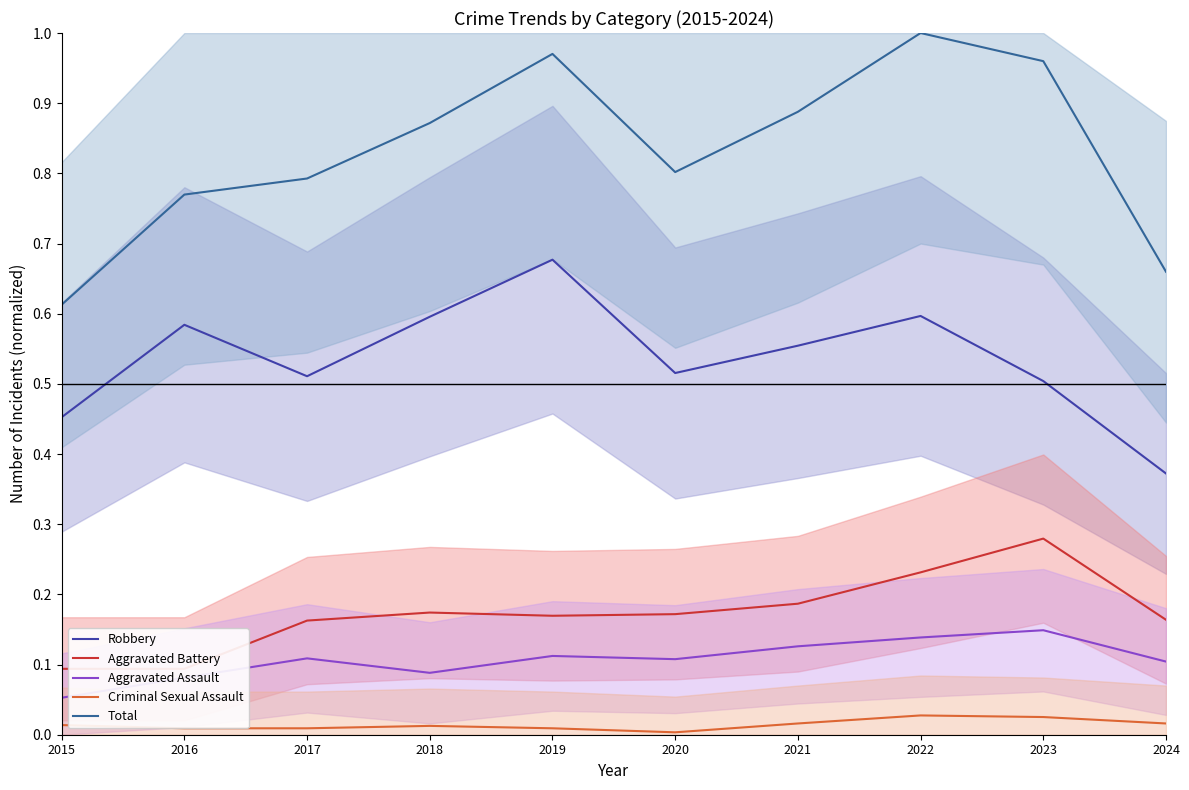

List the series in order of their peak value, highest first.

Total, Robbery, Aggravated Battery, Aggravated Assault, Criminal Sexual Assault